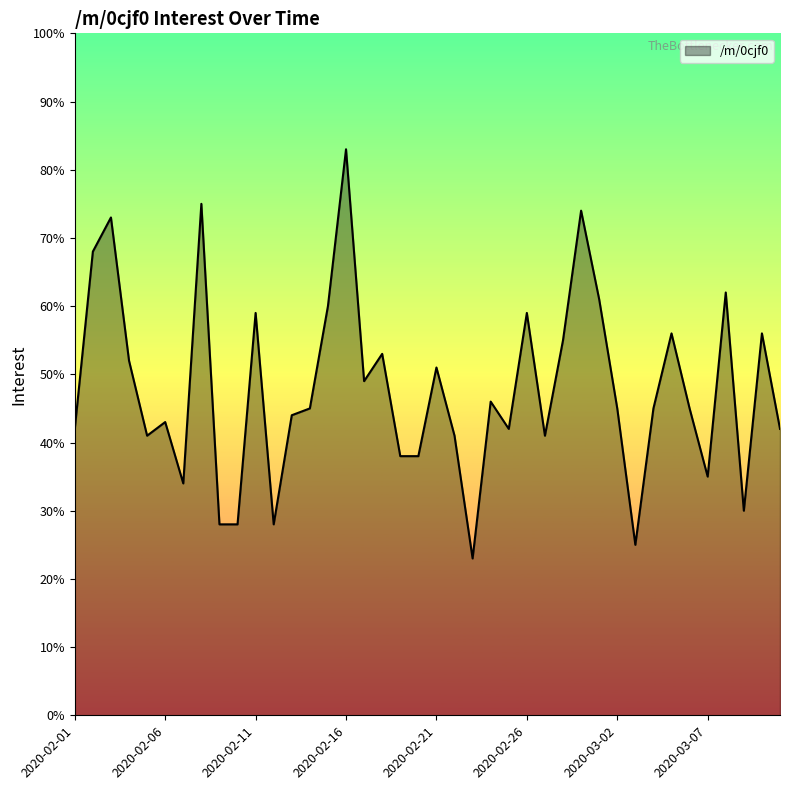

What is the smallest value displayed?

23